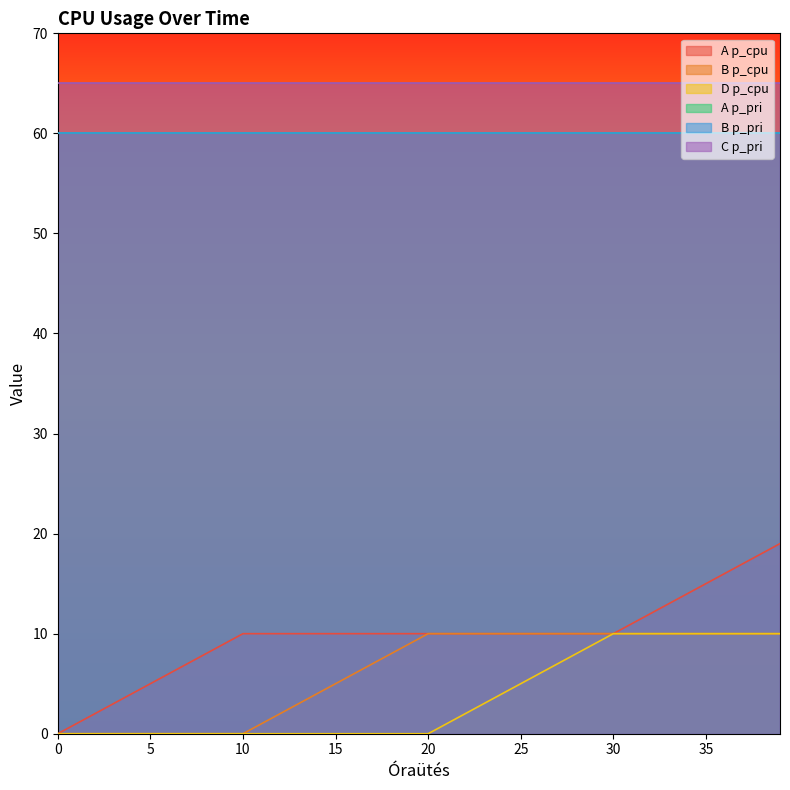

What is the label of the 10th point from the left?

9